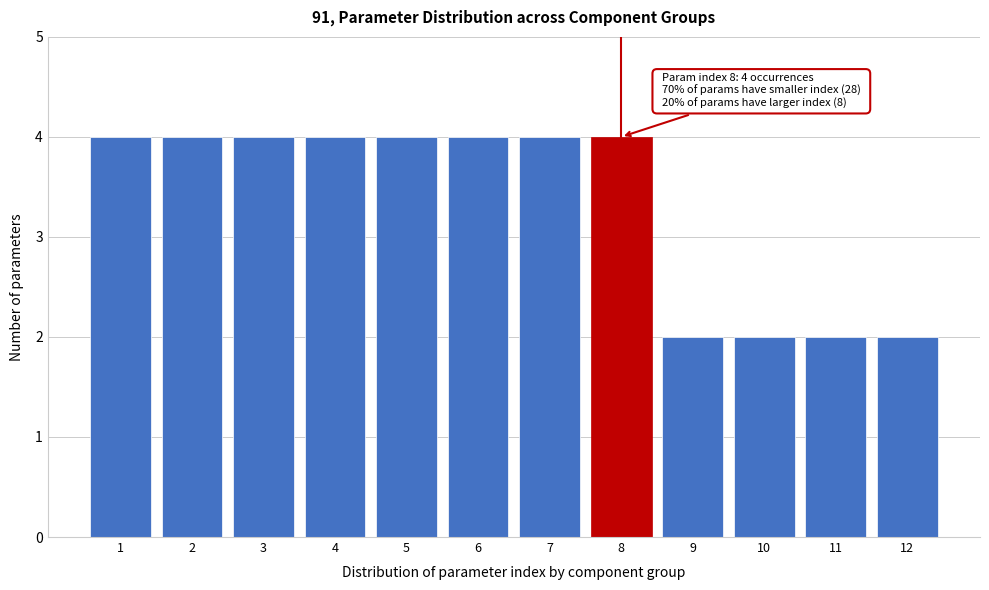

Reading left to right, list all the values displayed in this chart.

1=4	2=4	3=4	4=4	5=4	6=4	7=4	8=4	9=2	10=2	11=2	12=2